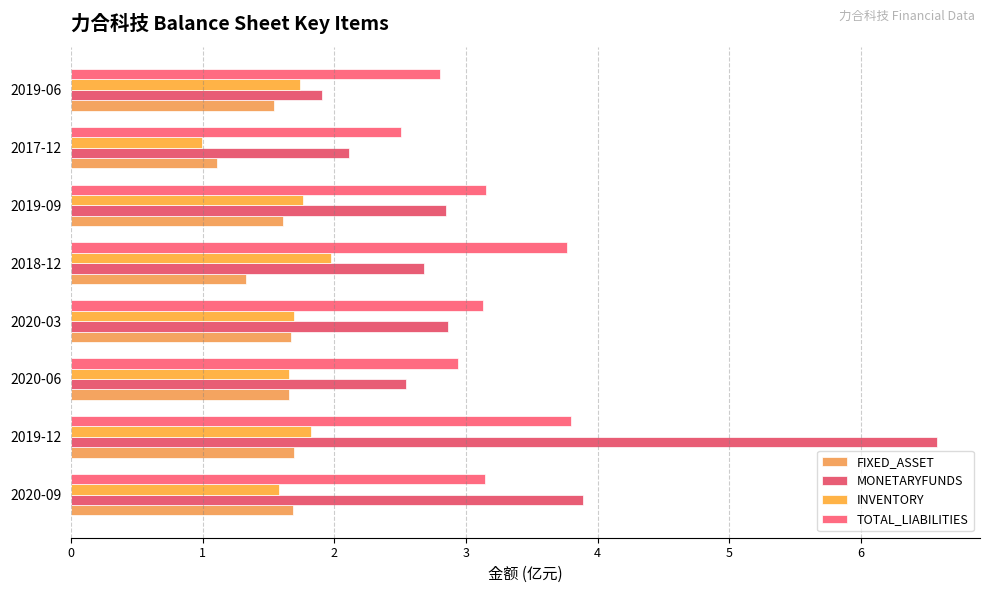

Count the number of categories in the chart.

8